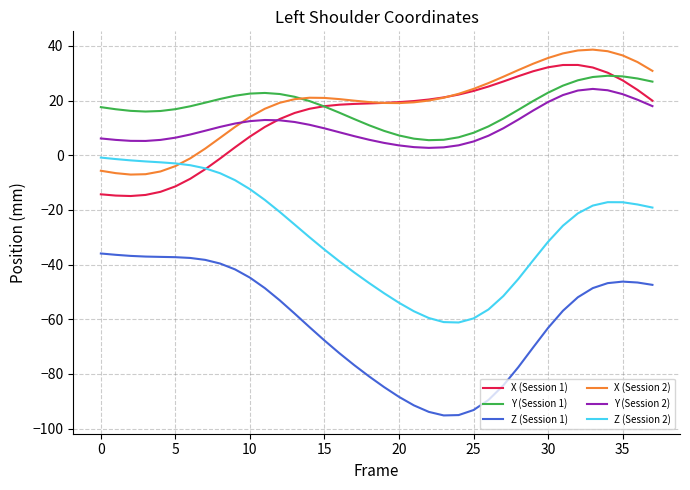

True or false: Y (Session 1) and Z (Session 1) cross at least once.

False